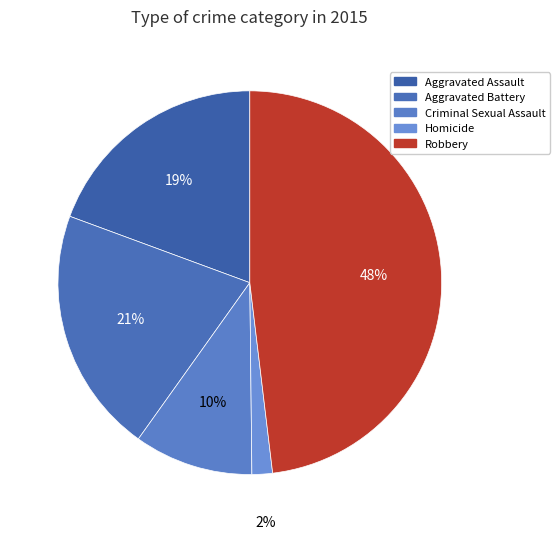

Is the sum of Aggravated Assault and Criminal Sexual Assault greater than half?

No